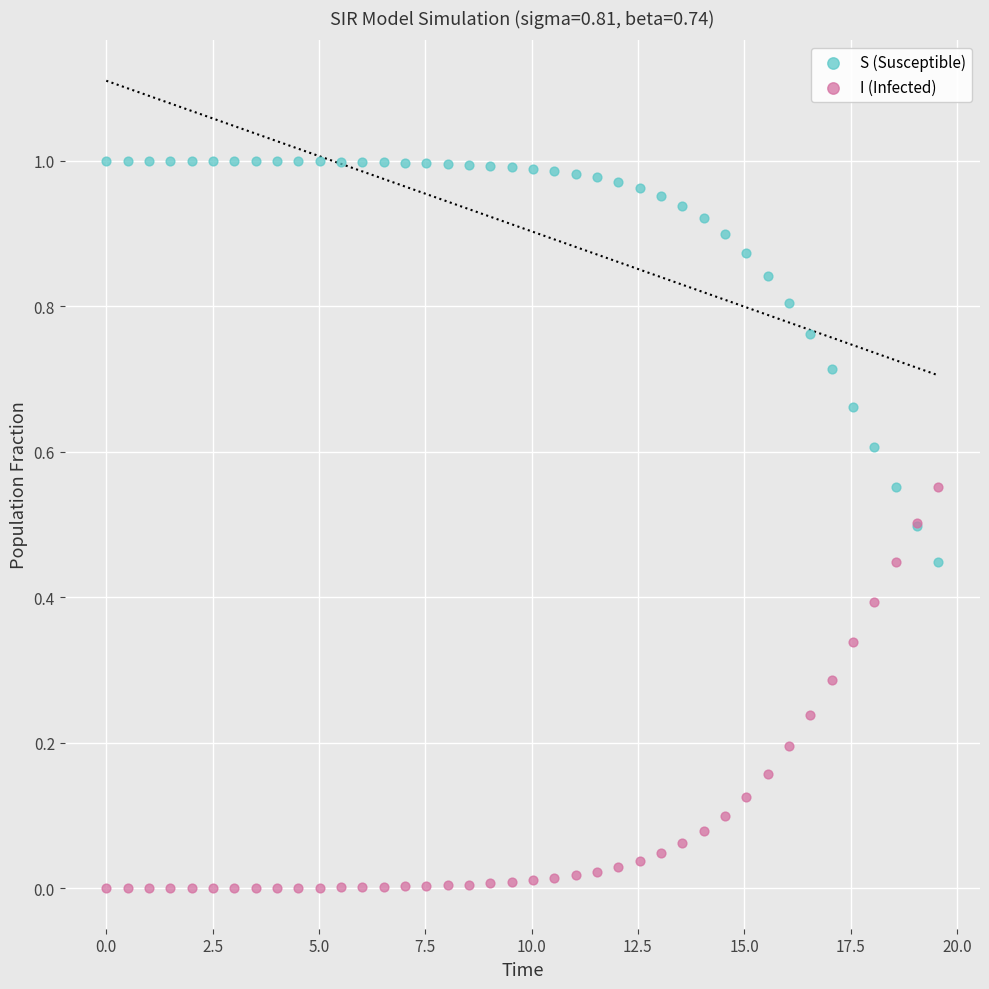

Which series reaches the maximum Y coordinate?

S (Susceptible)